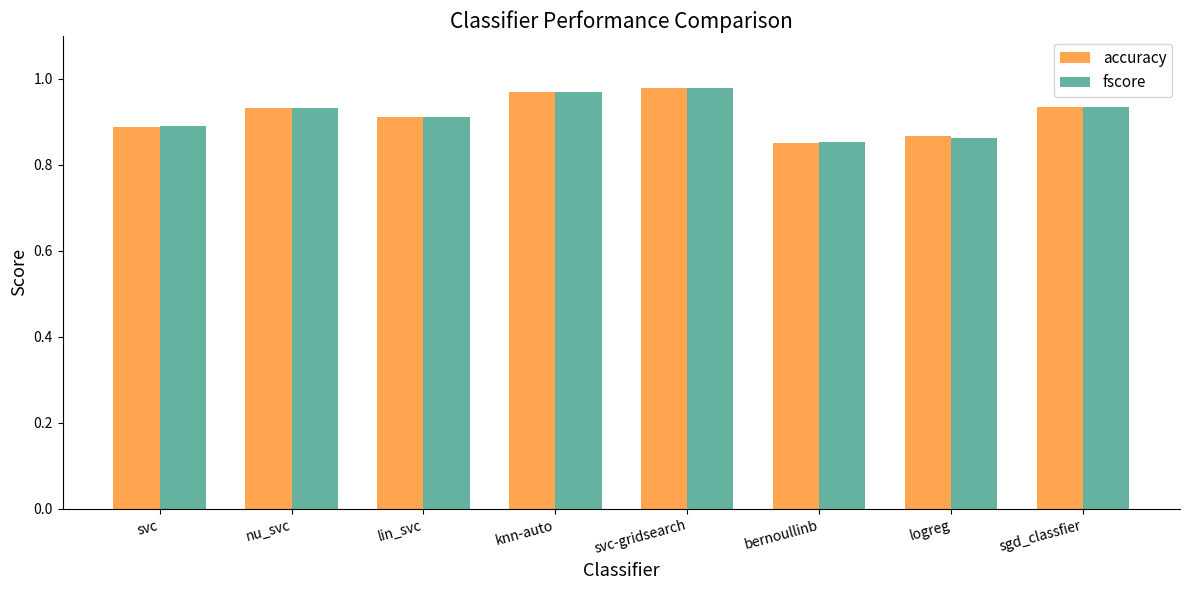

The value of fscore at bernoullinb is 1.4. True or false?

False